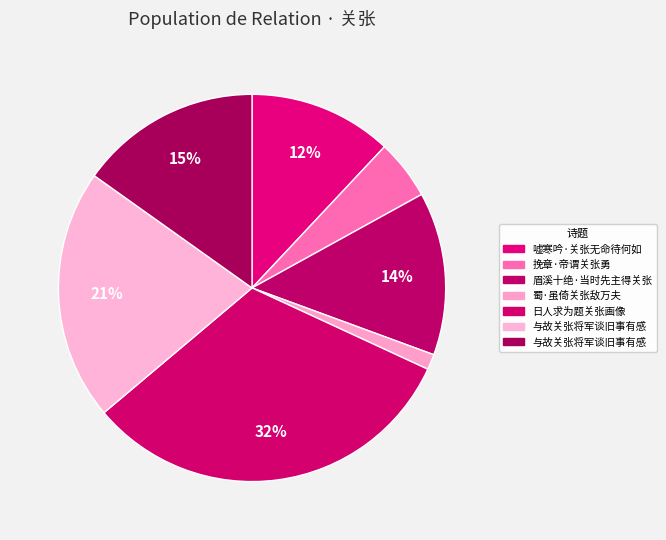

Which slice is the largest?

日人求为题关张画像